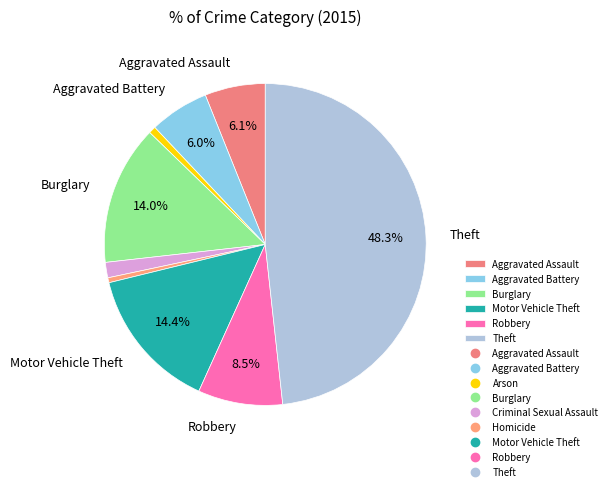

Count the number of slices in the pie.

9